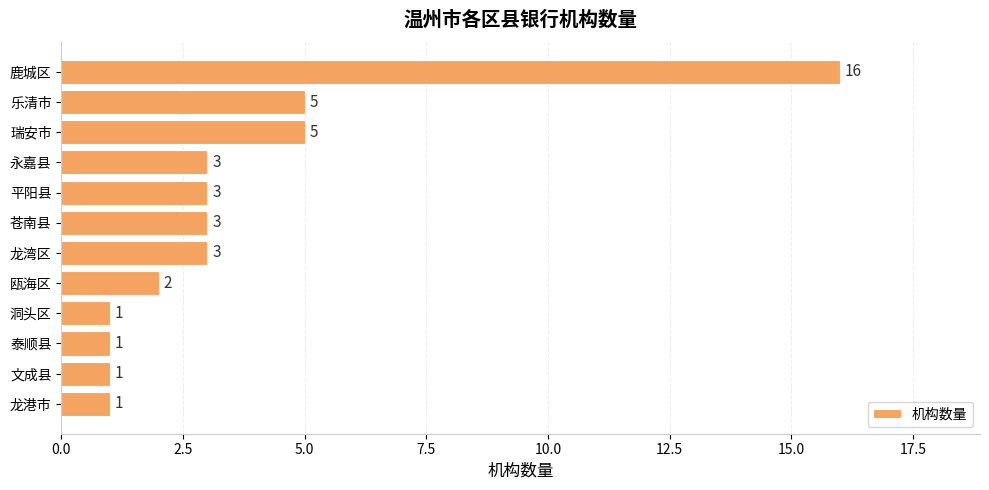

What is the sum of all values?

44